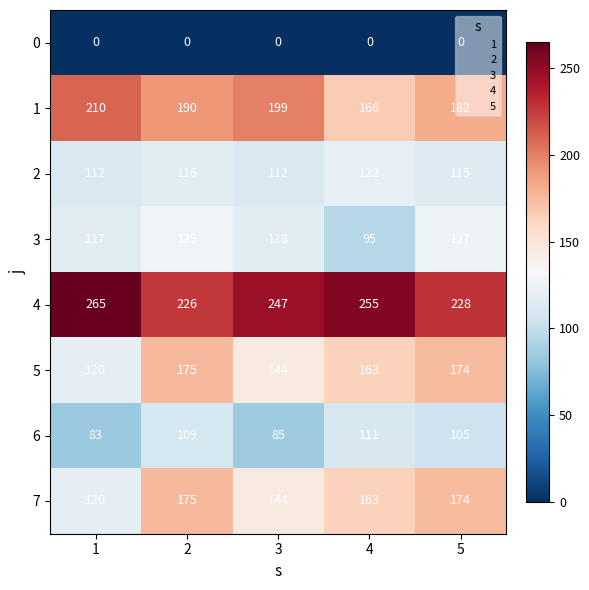

The 2 series shows 112 at 3. True or false?

True